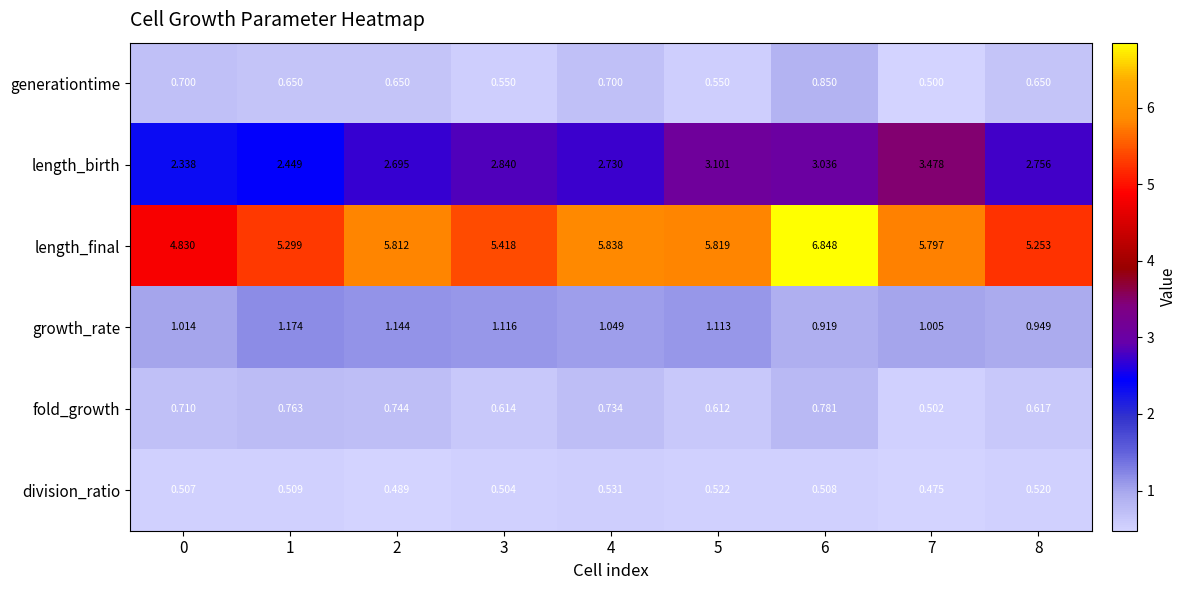

At 6, list the series in order from smallest to largest.

division_ratio, fold_growth, generationtime, growth_rate, length_birth, length_final